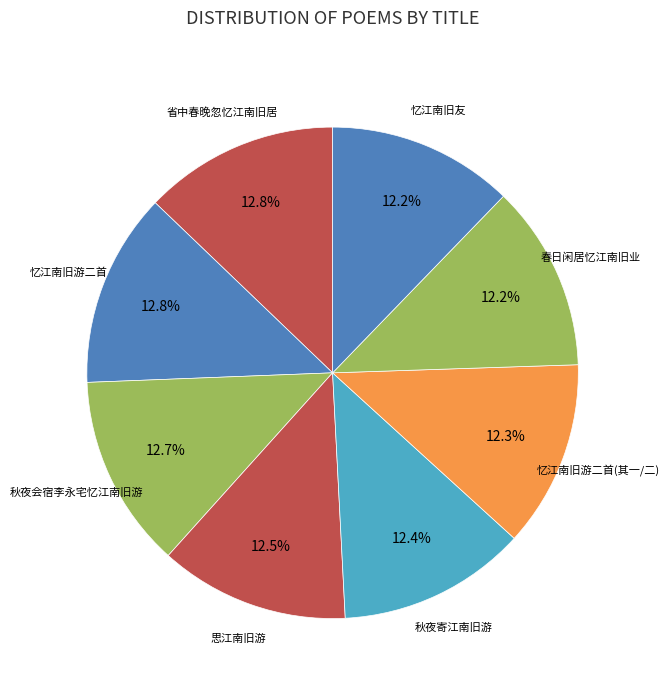

Which category has the biggest portion of the pie?

忆江南旧游二首